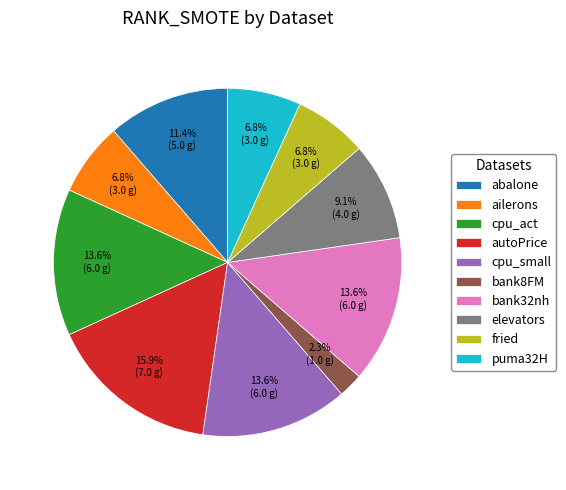

Which slice is the smallest?

bank8FM